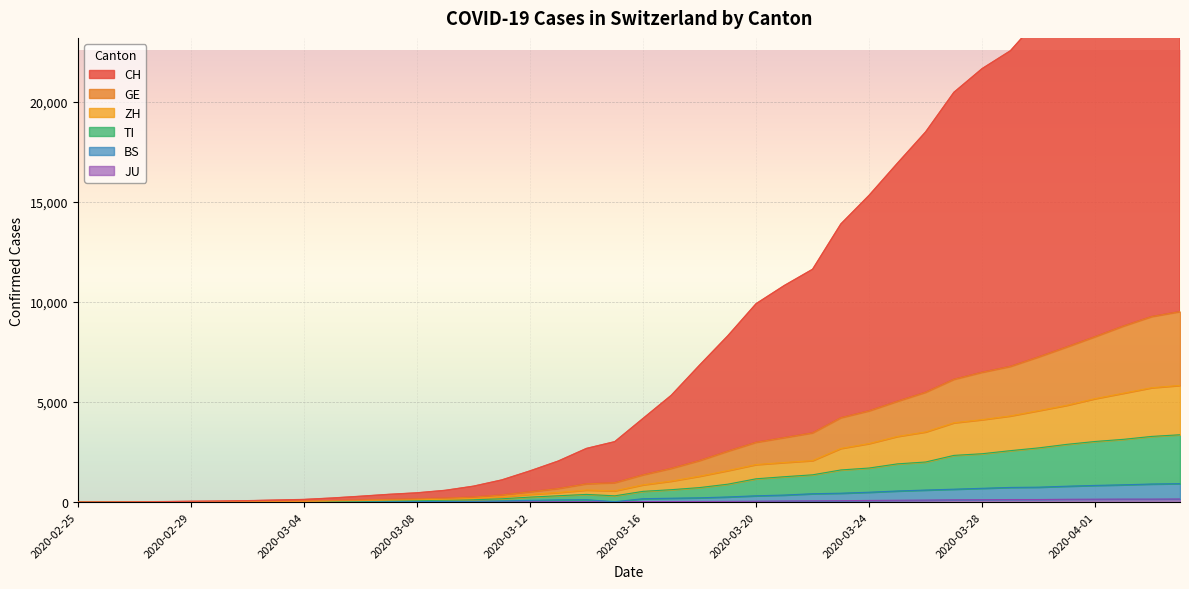

True or false: JU has a value of 100 at 2020-04-04.

False